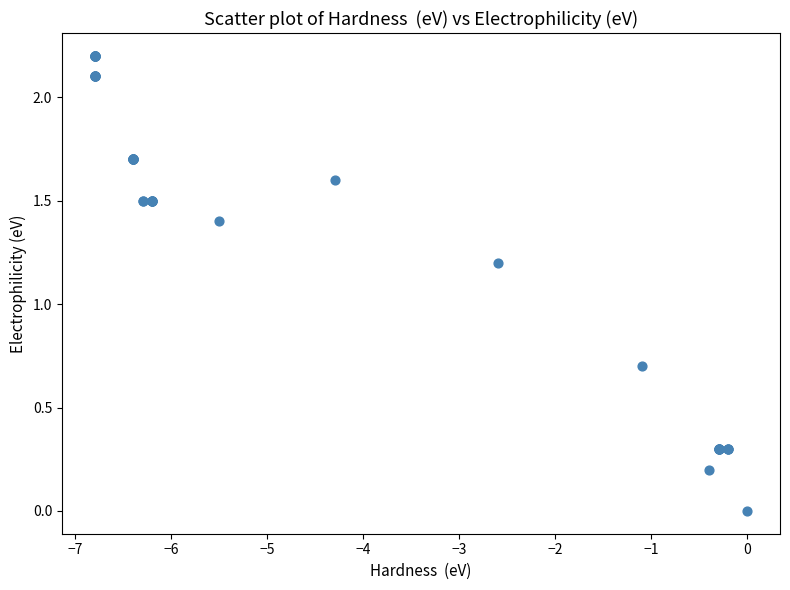

What Y value in the scatter plot is closest to 1?

1.2